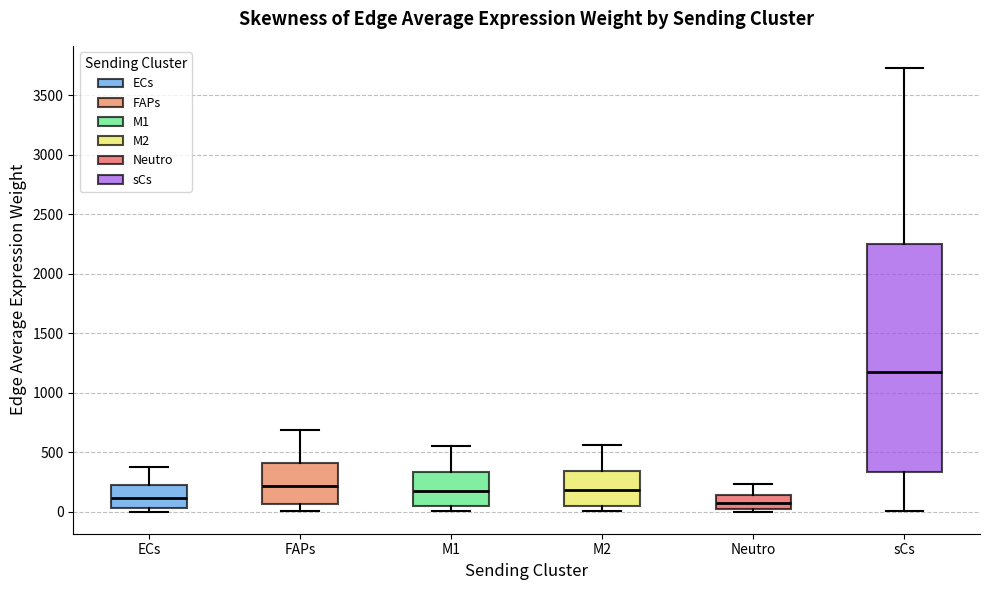

Reading left to right, read every box against the y-axis: the position of its median line, the range the box covers, and the ends of its whiskers. The values are not printed on the chart, so give them approximately, as read against the axis.

ECs: median 100, box 50 to 250, whiskers 0 to 350
FAPs: median 200, box 50 to 400, whiskers 0 to 700
M1: median 150, box 50 to 350, whiskers 0 to 550
M2: median 200, box 50 to 350, whiskers 0 to 550
Neutro: median 50, box 0 to 150, whiskers 0 (just below the box's lower edge) to 250
sCs: median 1200, box 350 to 2250, whiskers 0 to 3750